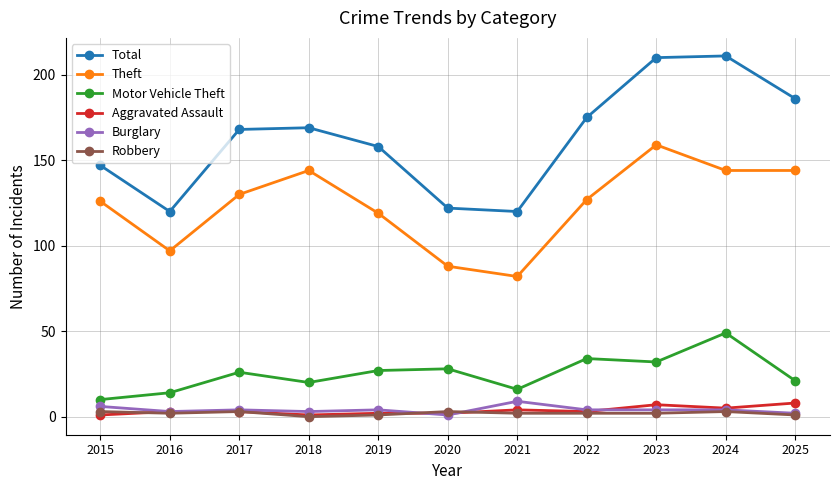

Is the value of Total at 2018 greater than the value of Motor Vehicle Theft at 2024?

Yes